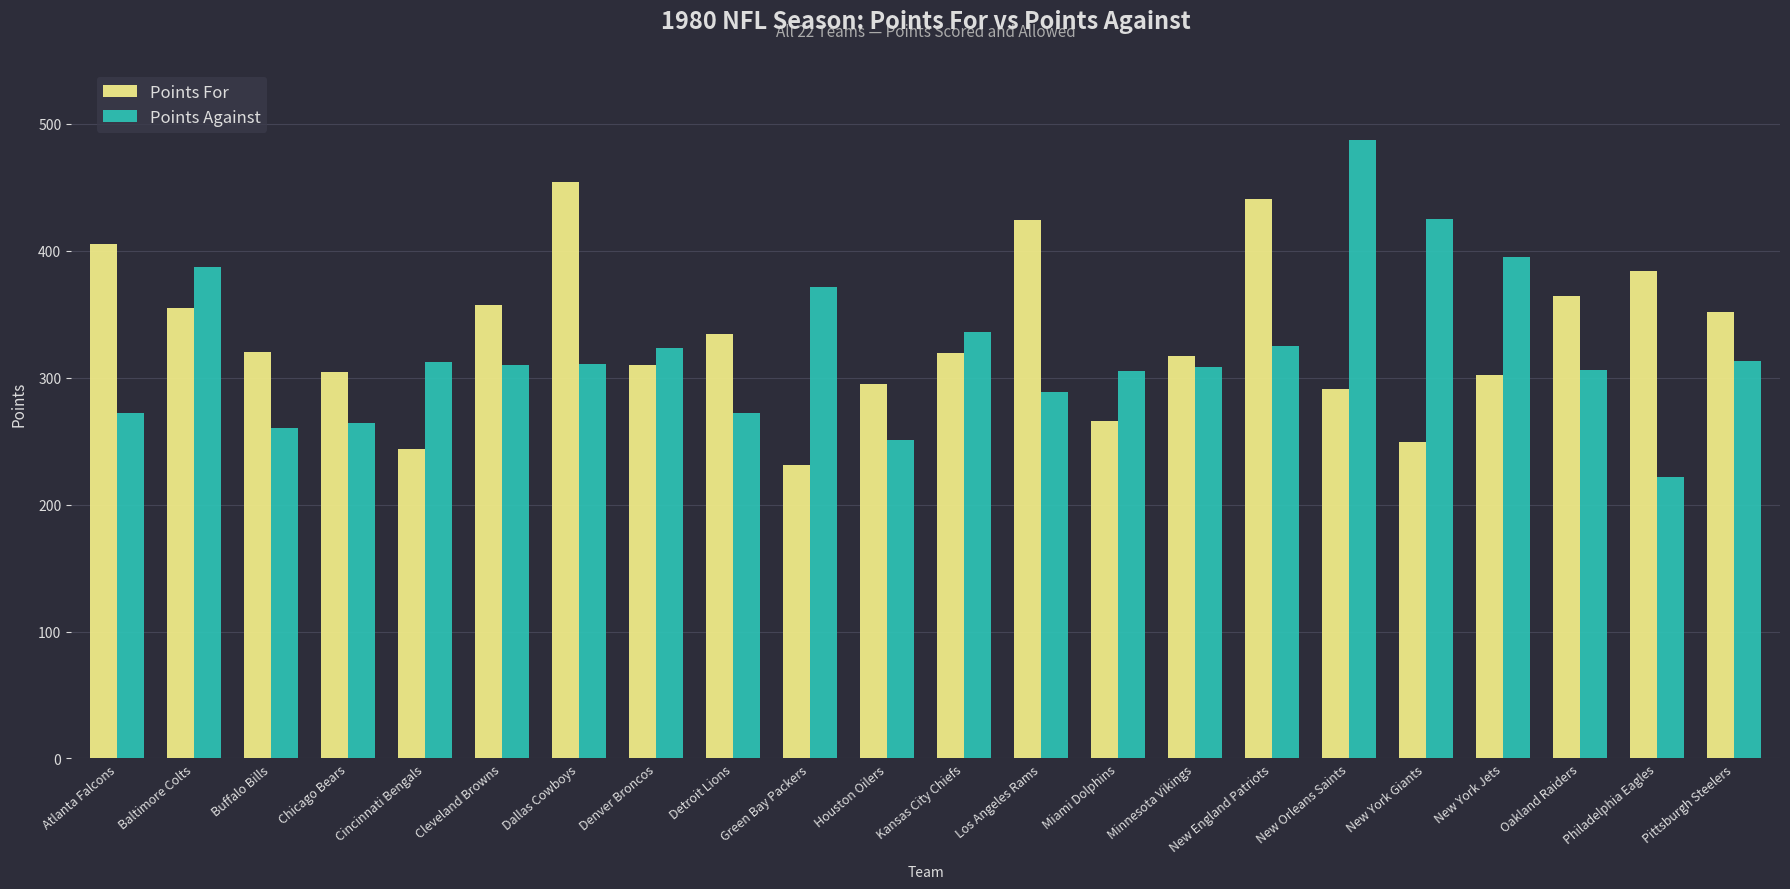

What is the maximum value shown in the chart?

487